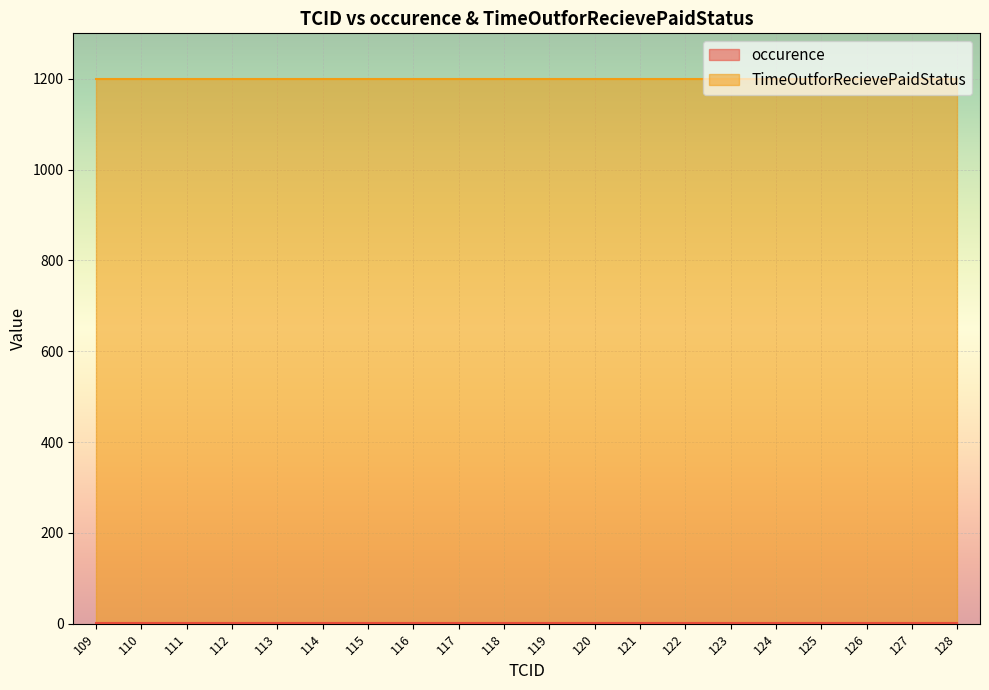

Reading right to left, list all the values displayed in this chart.

occurence: 1	1	1	1	1	1	1	1	1	1	1	1	1	1	1	1	1	1	1	1
TimeOutforRecievePaidStatus: 1200	1200	1200	1200	1200	1200	1200	1200	1200	1200	1200	1200	1200	1200	1200	1200	1200	1200	1200	1200